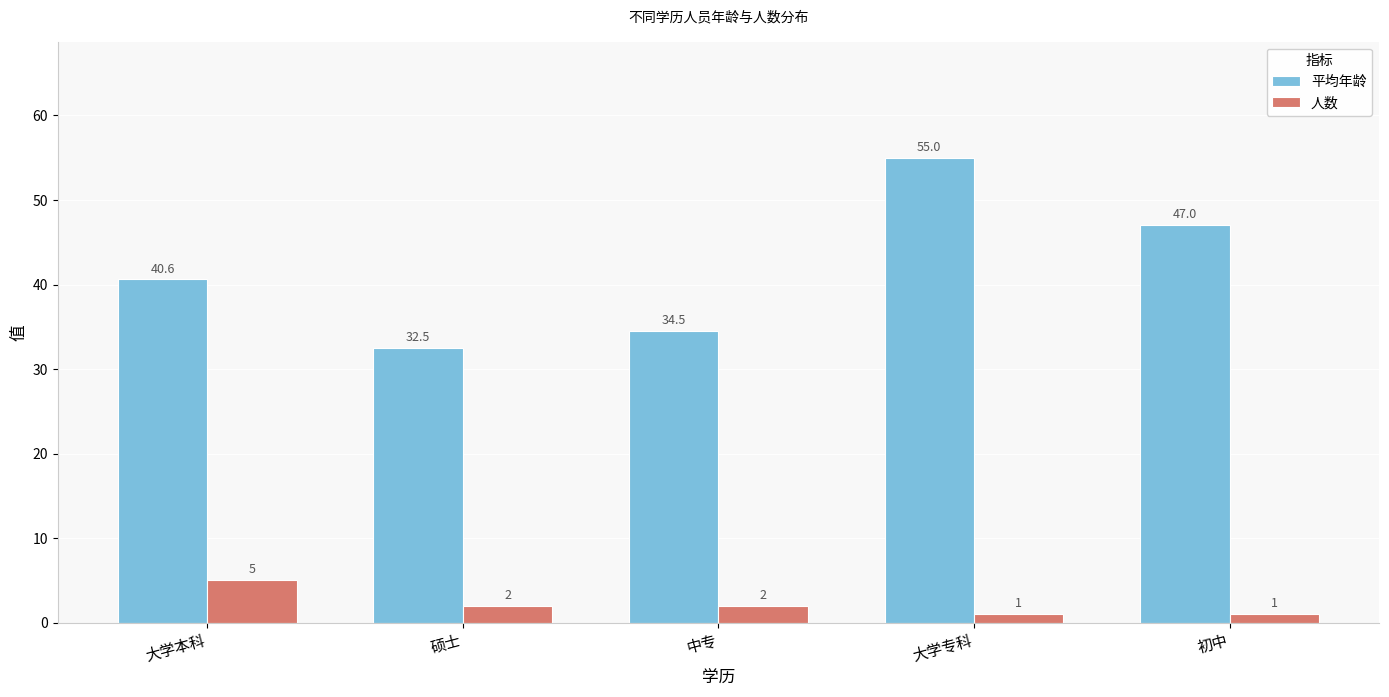

True or false: 人数 has a value of 2.0 at 中专.

True